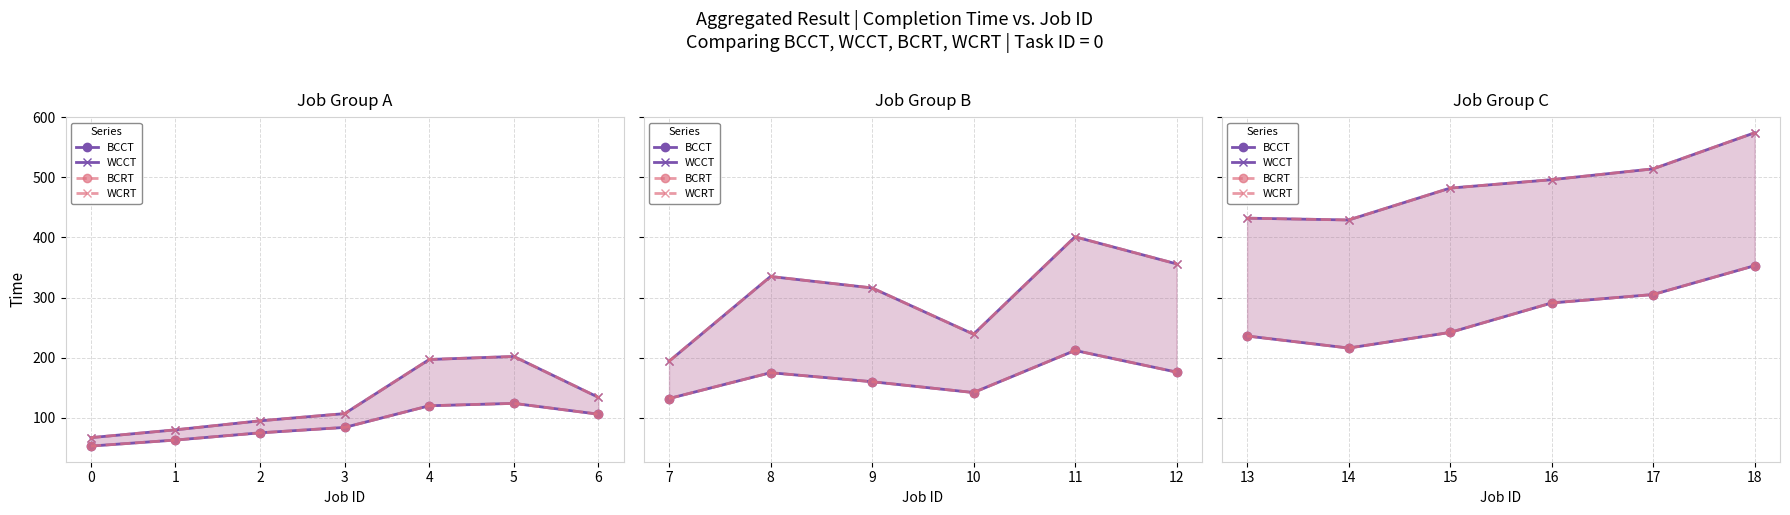

What are all the series names shown in the legend?

BCCT, WCCT, BCRT, WCRT